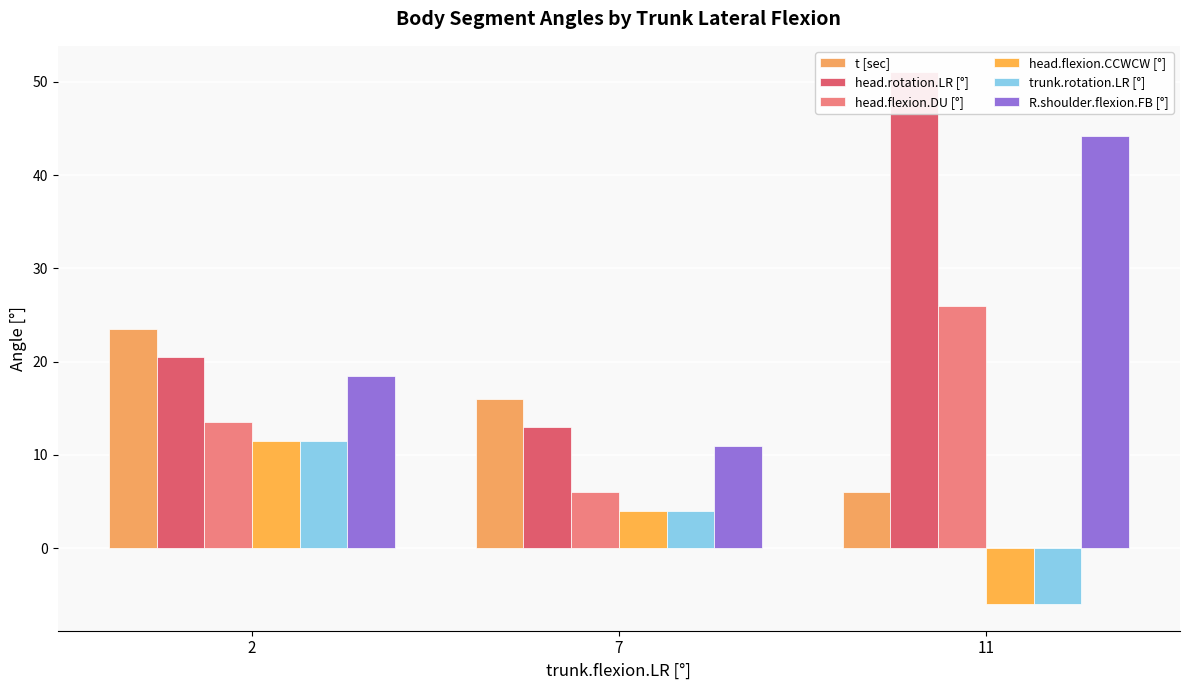

Reading left to right, what are all the values shown in this chart?

t [sec]: 2=23.5	7=16.0	11=6.0
head.rotation.LR [°]: 2=20.5	7=13.0	11=51.0
head.flexion.DU [°]: 2=13.5	7=6.0	11=26.0
head.flexion.CCWCW [°]: 2=11.5	7=4.0	11=-6.0
trunk.rotation.LR [°]: 2=11.5	7=4.0	11=-6.0
R.shoulder.flexion.FB [°]: 2=18.5	7=11.0	11=44.2